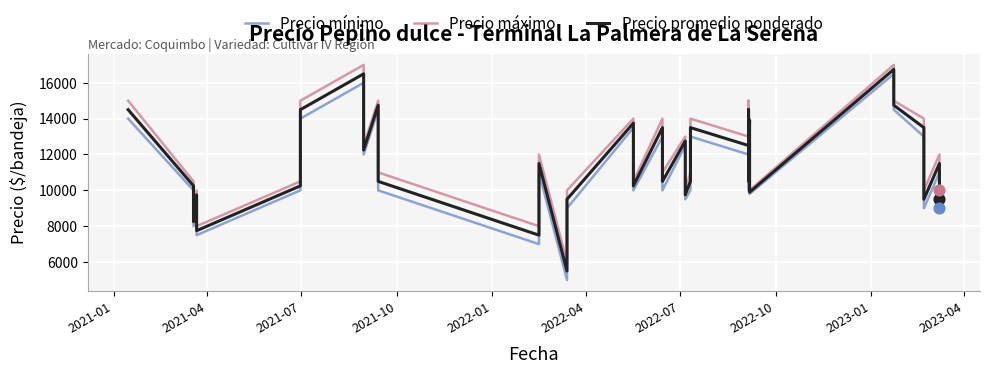

Which series has the largest total across all categories?

Precio máximo